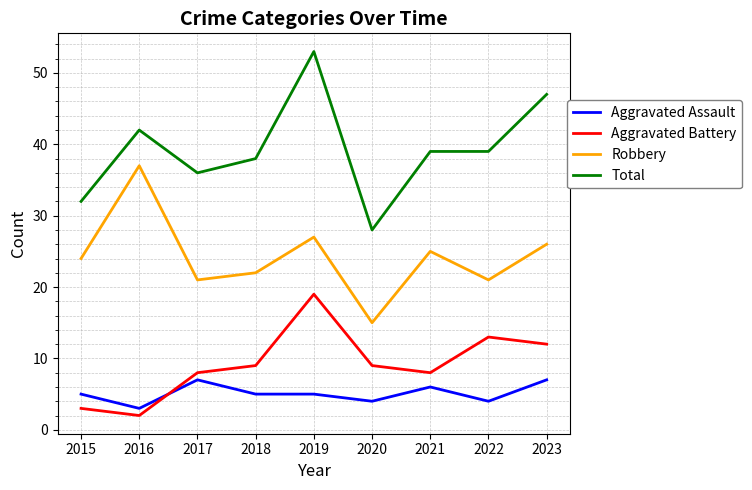

Read the Total value at 2015.

32